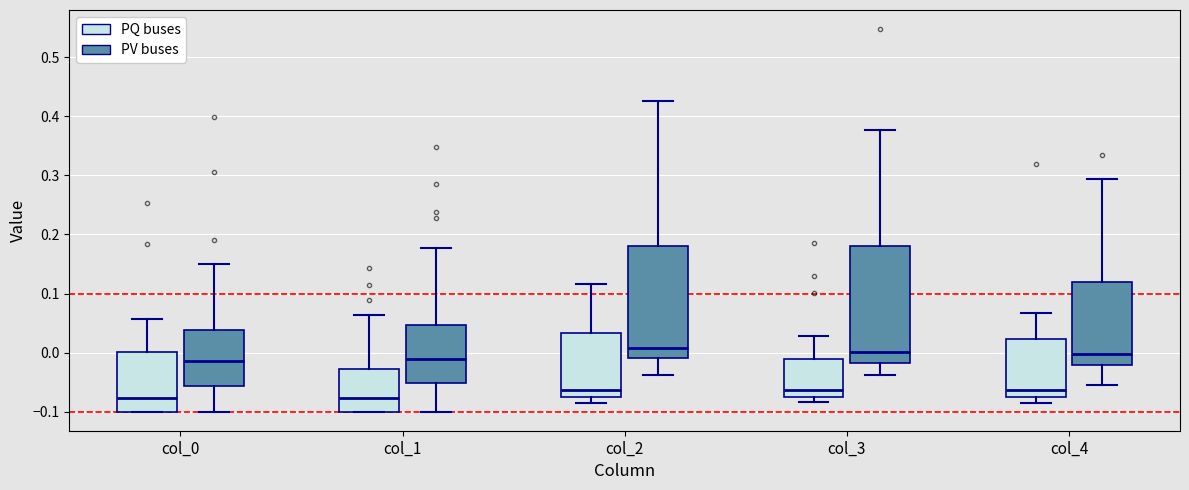

Reading left to right, read every box against the y-axis: the position of its median line, the range the box covers, and the ends of its whiskers. The values are not printed on the chart, so give them approximately, as read against the axis.

col_0 (PQ buses): median -0.08, box -0.10 to 0.00, whiskers -0.10 to 0.06
col_0 (PV buses): median -0.01, box -0.06 to 0.04, whiskers -0.10 to 0.15
col_1 (PQ buses): median -0.08, box -0.10 to -0.03, whiskers -0.10 to 0.06
col_1 (PV buses): median -0.01, box -0.05 to 0.05, whiskers -0.10 to 0.18
col_2 (PQ buses): median -0.06, box -0.07 to 0.03, whiskers -0.09 to 0.12
col_2 (PV buses): median 0.01, box -0.01 to 0.18, whiskers -0.04 to 0.43
col_3 (PQ buses): median -0.06, box -0.08 to -0.01, whiskers -0.08 (just below the box's lower edge) to 0.03
col_3 (PV buses): median 0.00, box -0.02 to 0.18, whiskers -0.04 to 0.38
col_4 (PQ buses): median -0.06, box -0.08 to 0.02, whiskers -0.09 to 0.07
col_4 (PV buses): median 0.00, box -0.02 to 0.12, whiskers -0.05 to 0.29